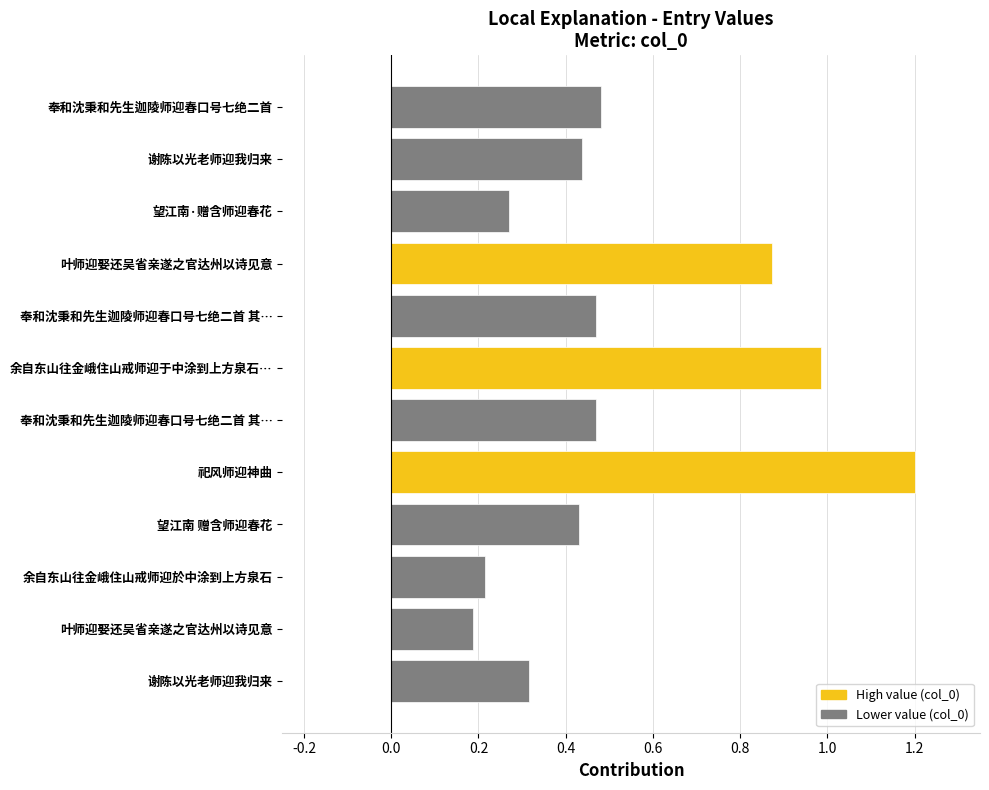

Are the bars horizontal?

Yes